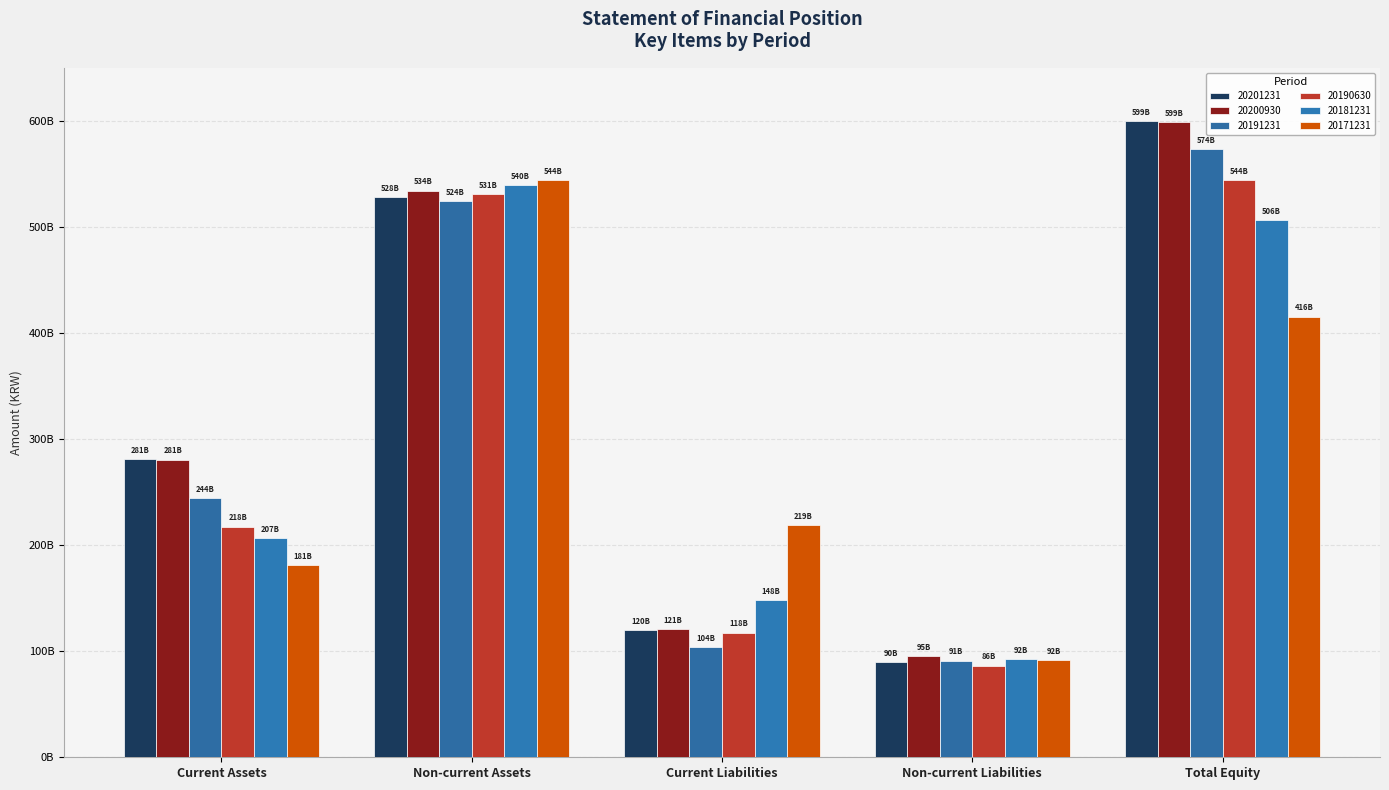

Are the bars horizontal?

No